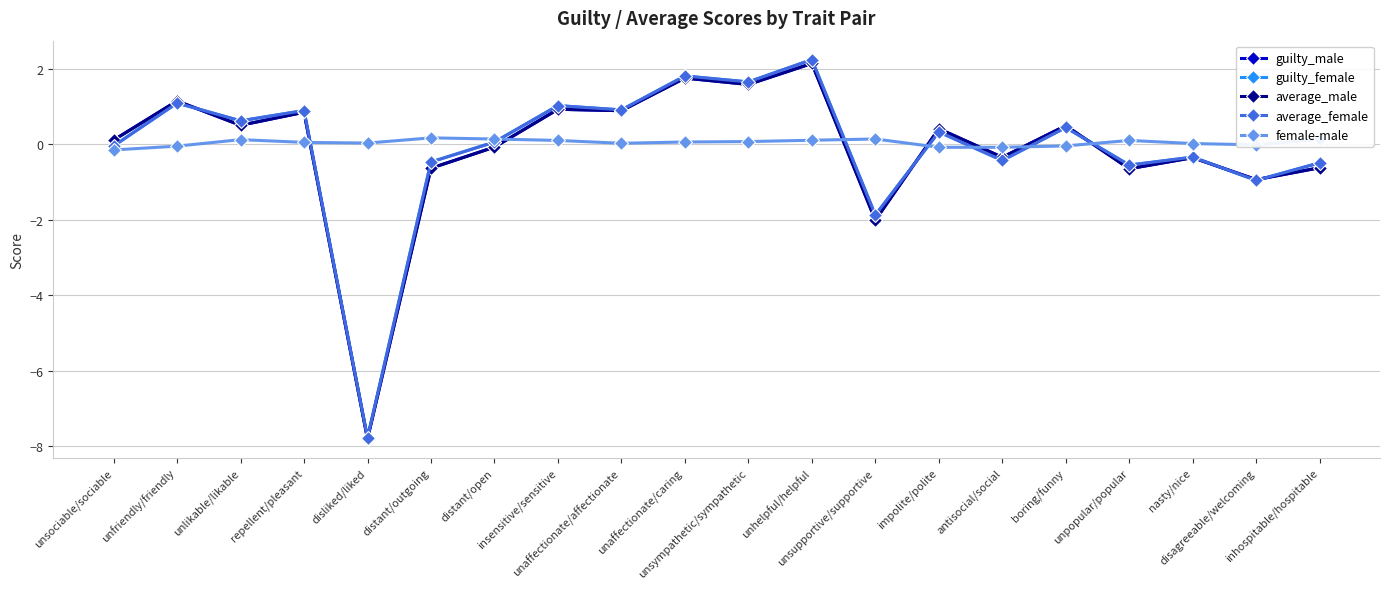

How many lines are shown in the chart?

5